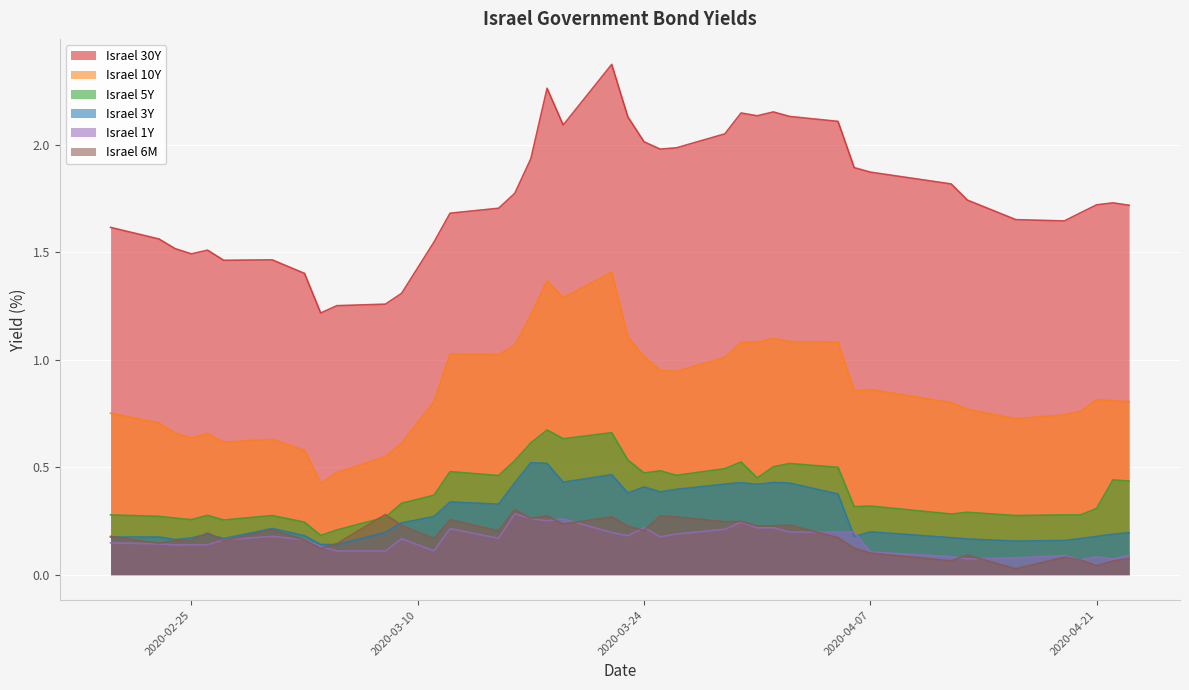

True or false: Israel 5Y and Israel 30Y cross at least once.

False